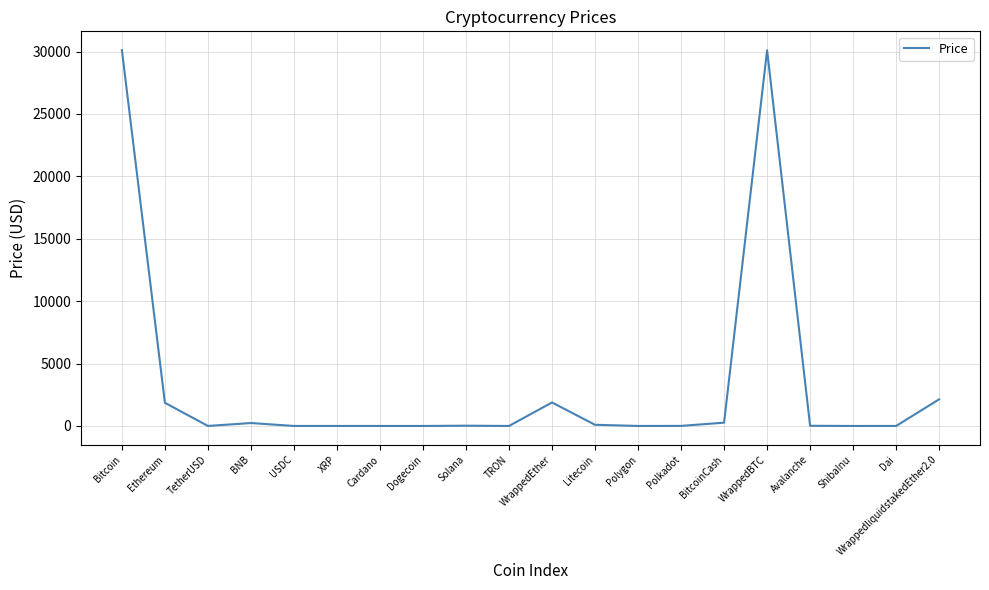

What is the greatest value displayed?

30115.9